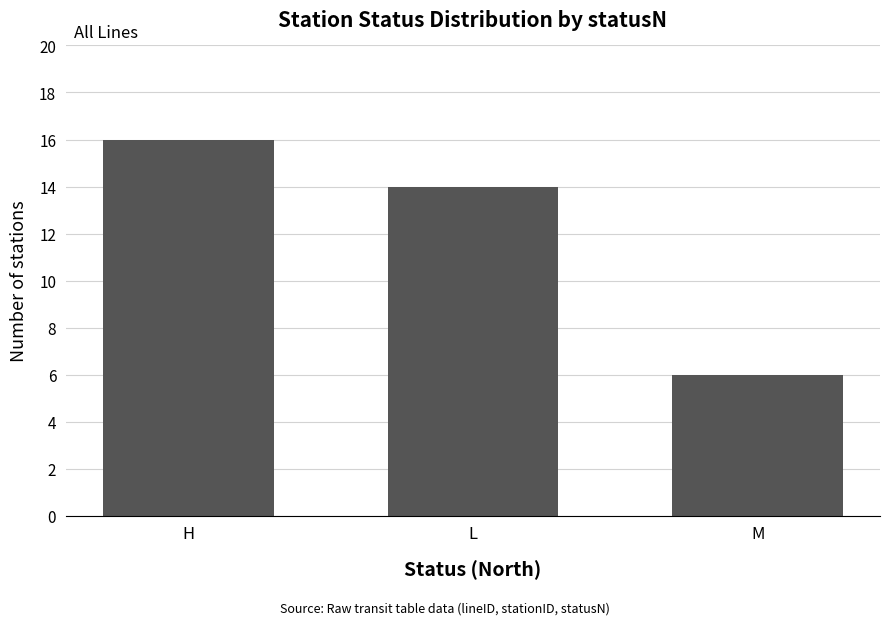

Reading left to right, list all the values displayed in this chart.

H=16	L=14	M=6